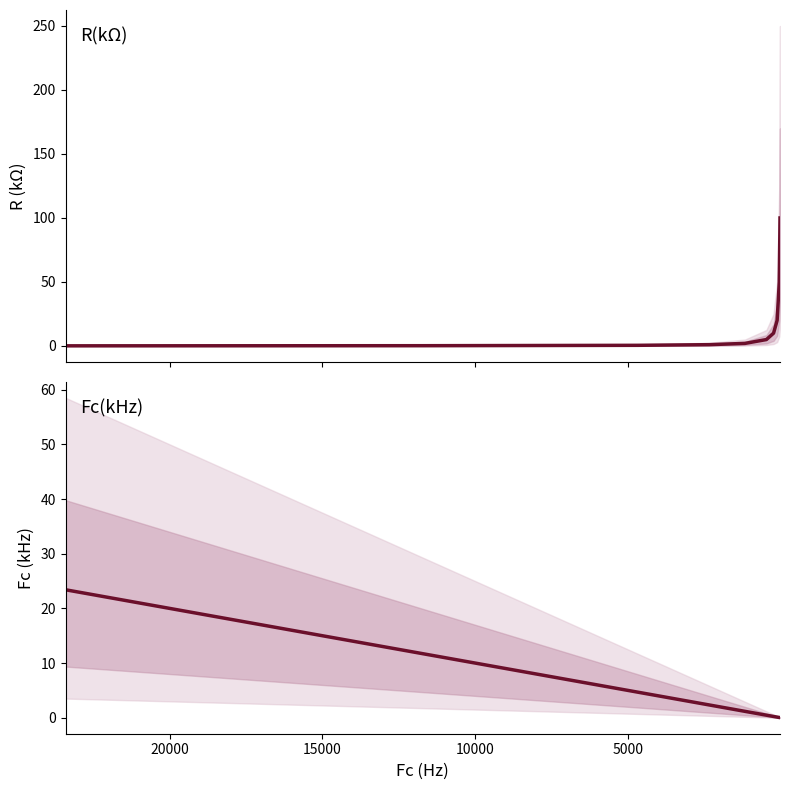

What is the label of the 3rd point from the left?

10000